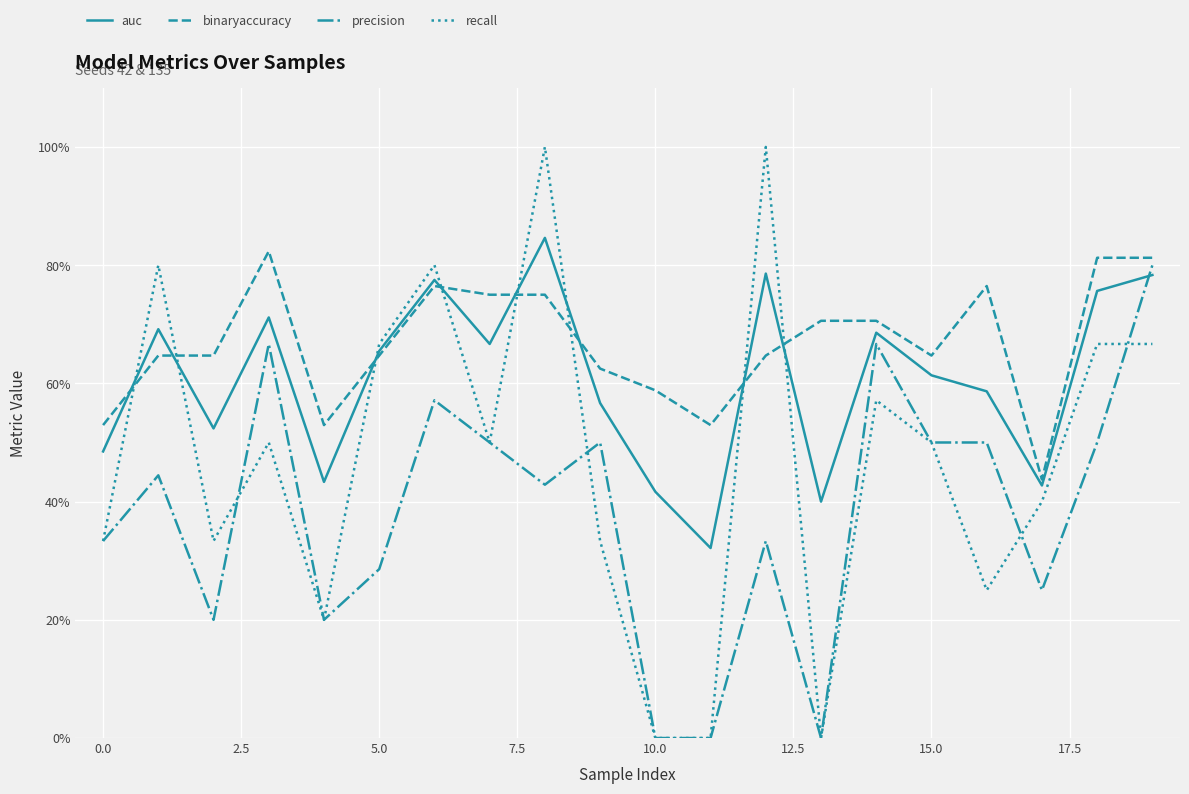

What is the greatest value displayed?

1.0